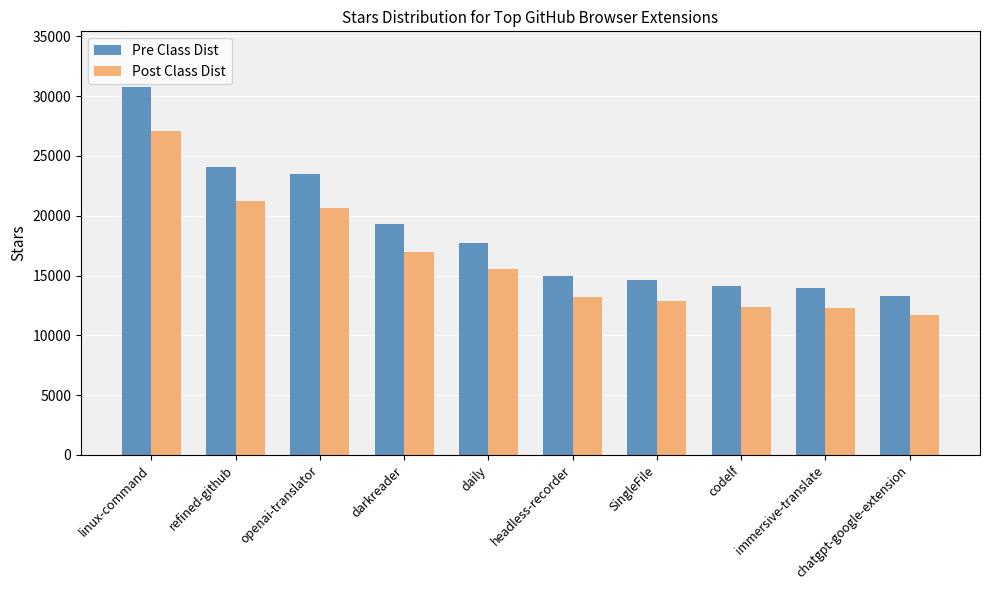

List the series in order of their overall mean, lowest first.

Post Class Dist, Pre Class Dist